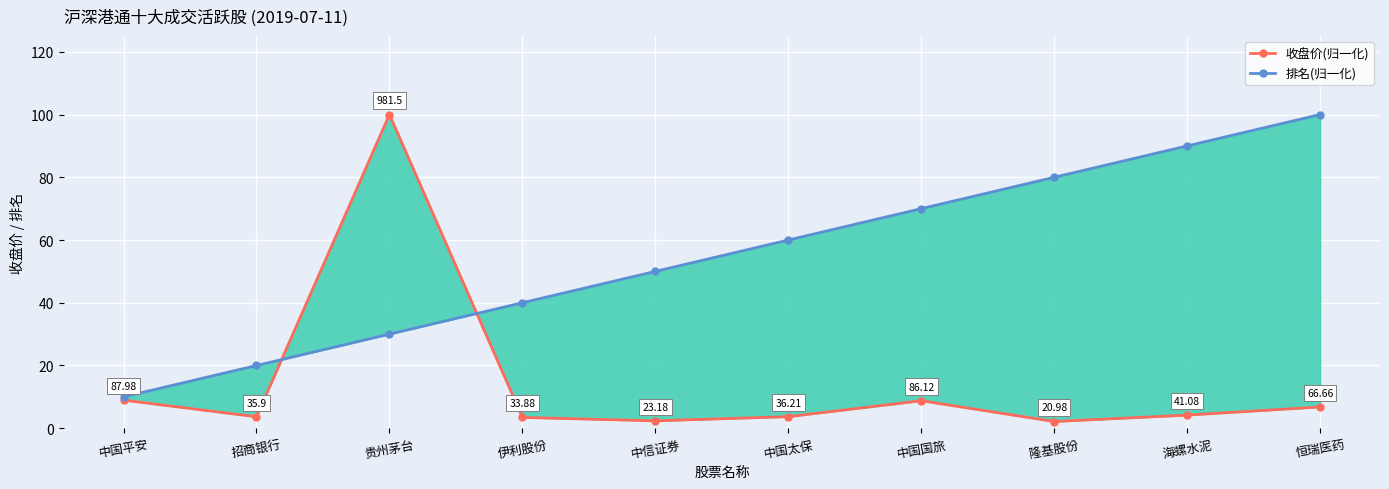

Rank the series by their average value, from highest to lowest.

排名(归一化), 收盘价(归一化)